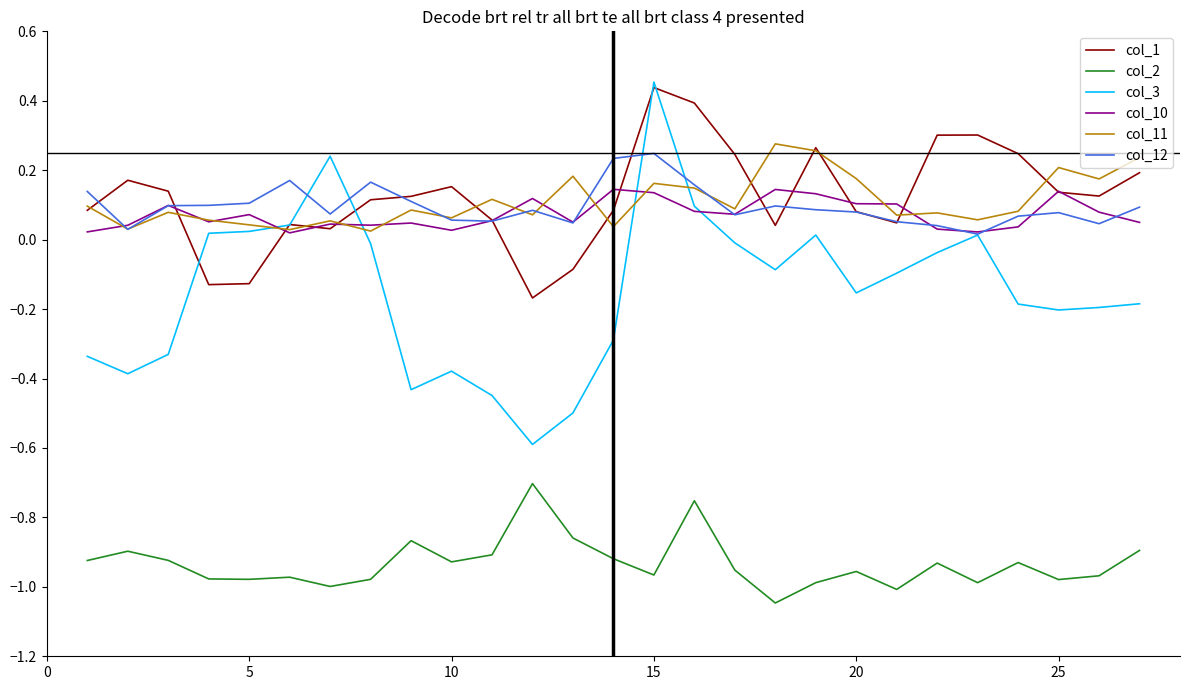

Which series has the widest spread of values?

col_3